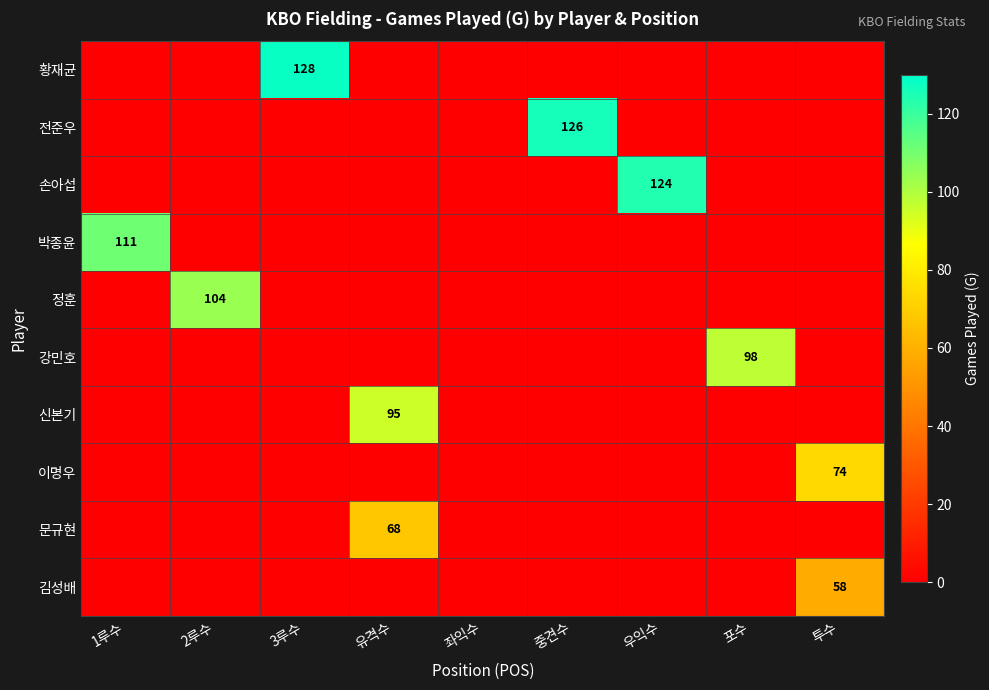

What is the difference between the highest and lowest values at 2루수?

104